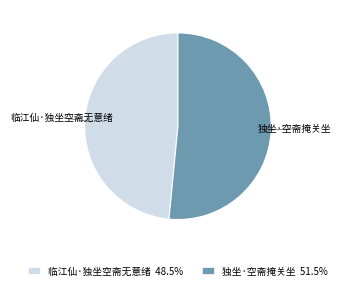

Rank the categories by value from lowest to highest.

临江仙·独坐空斋无意绪, 独坐·空斋掩关坐